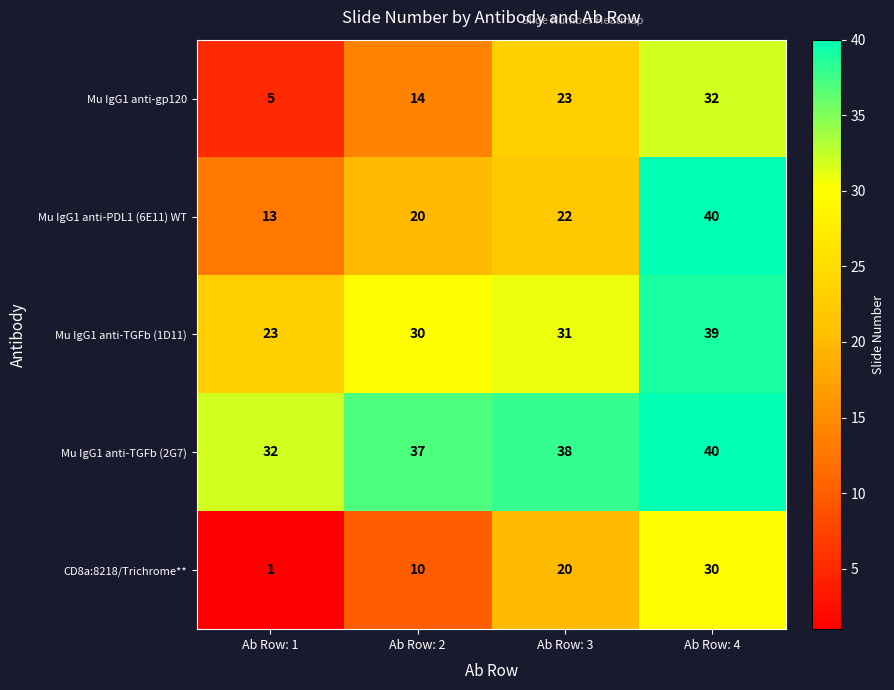

Rank the series by their average value, from highest to lowest.

Mu IgG1 anti-TGFb (2G7), Mu IgG1 anti-TGFb (1D11), Mu IgG1 anti-PDL1 (6E11) WT, Mu IgG1 anti-gp120, CD8a:8218/Trichrome**